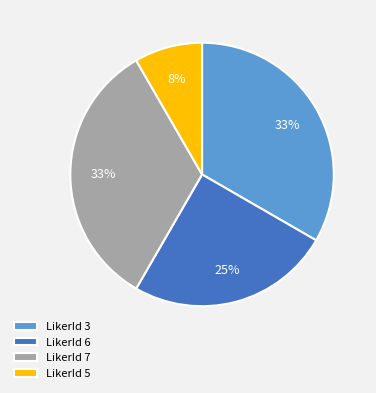

Is there any slice that represents more than half of the pie?

No